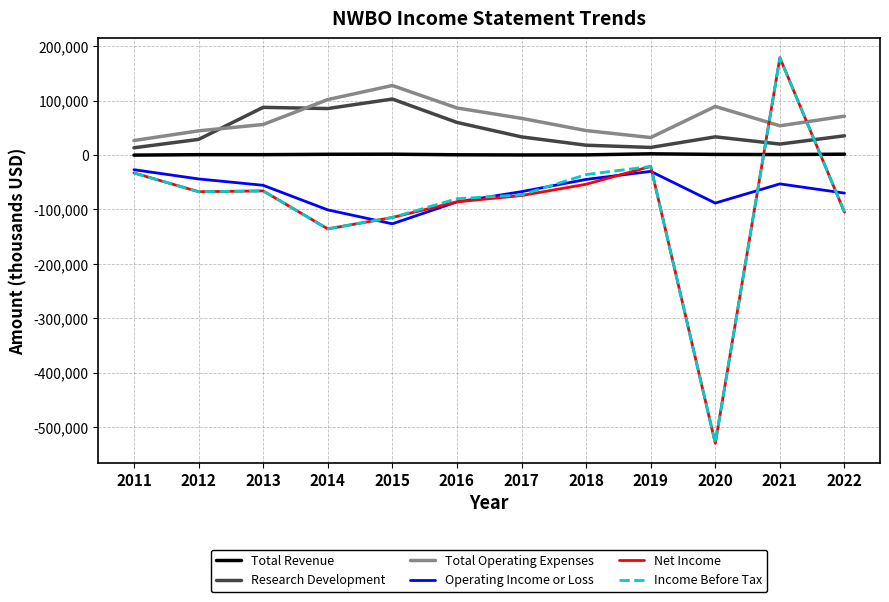

Which label corresponds to the largest value in the chart?

2021